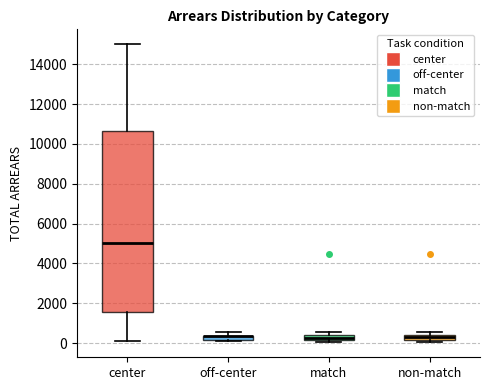

Where is the lower edge of the box for center on the y-axis? The values are not printed on the chart, so give them approximately, as read against the axis.

1600